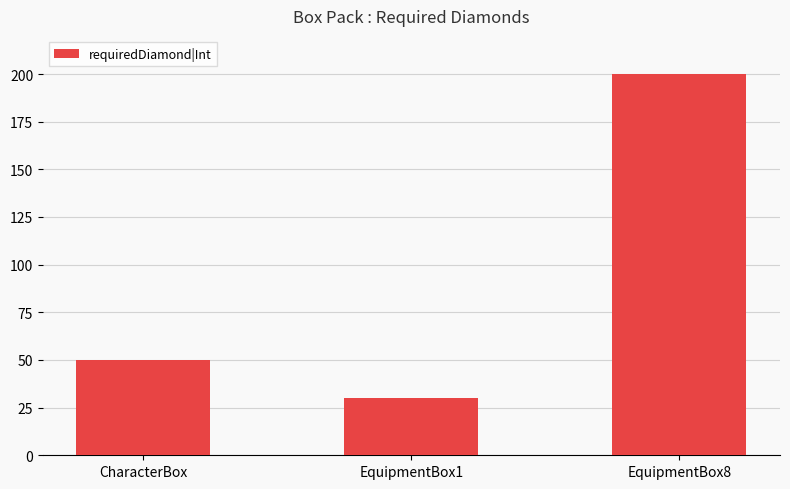

How many values are between 30 and 200?

3